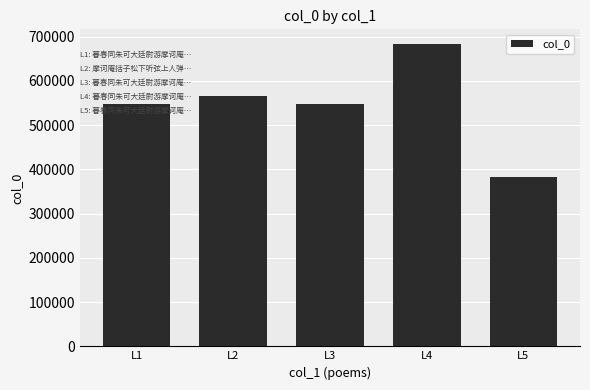

Are the bars horizontal?

No